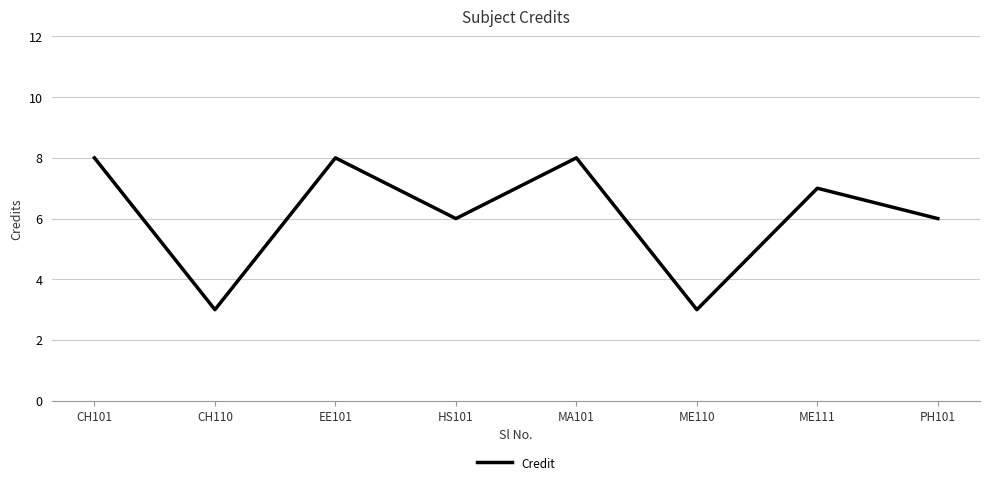

Reading right to left, transcribe all the data shown in this chart.

PH101=6	ME111=7	ME110=3	MA101=8	HS101=6	EE101=8	CH110=3	CH101=8